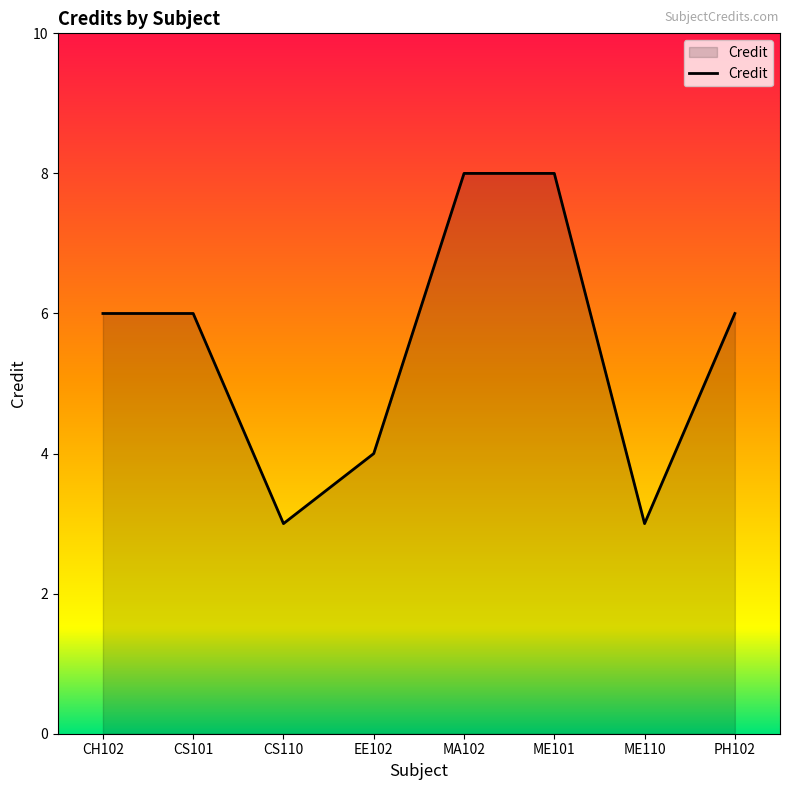

What position from the left is EE102?

4